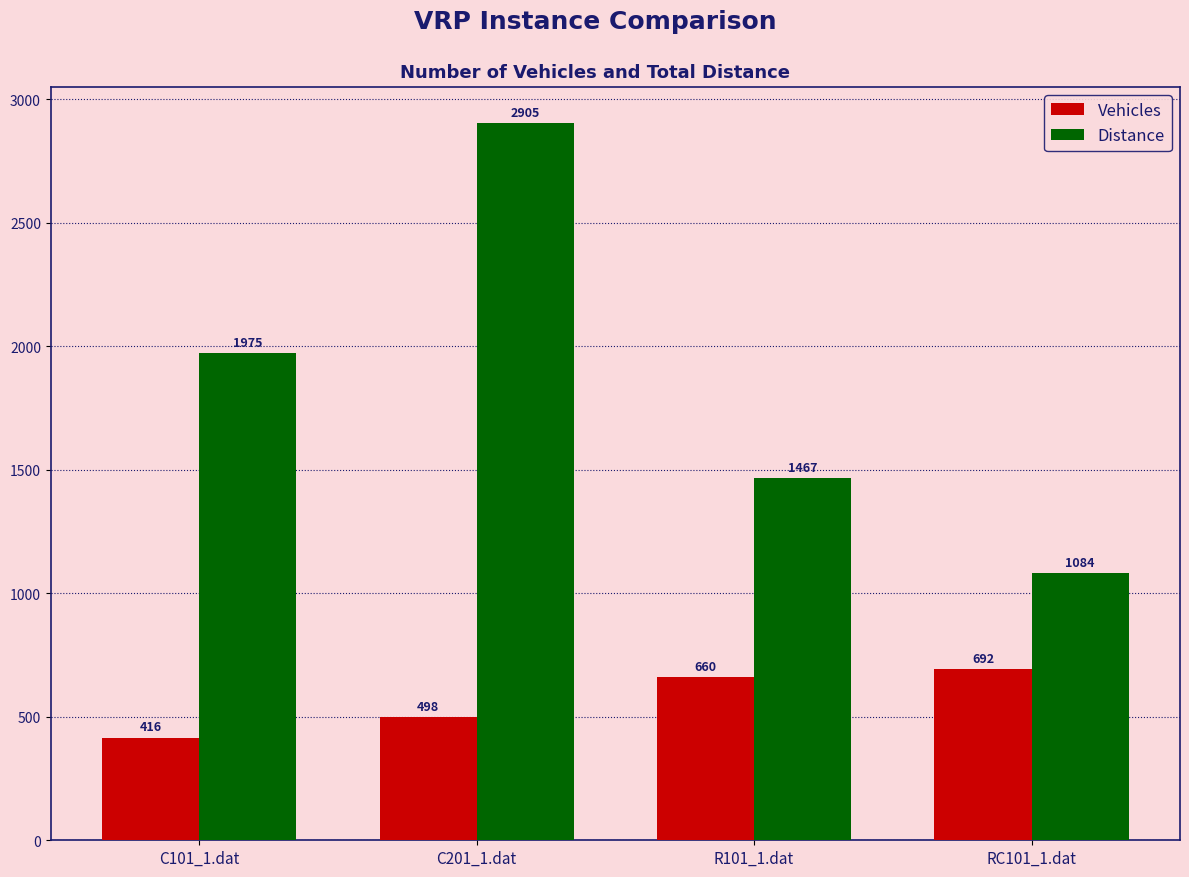

What is the sum of all Distance values?

7430.0